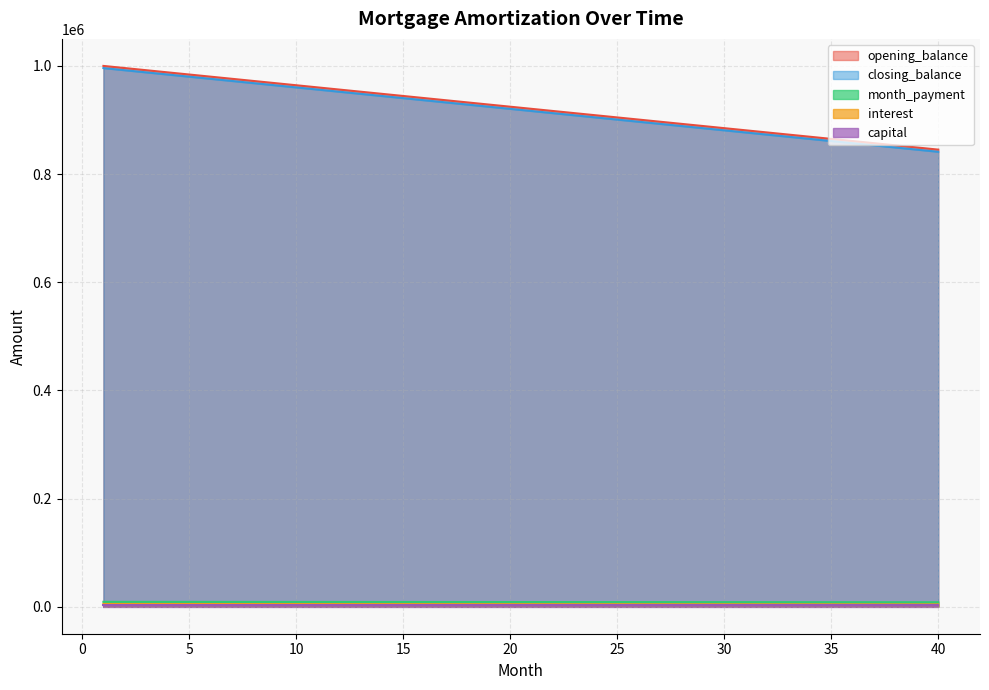

Rank the series at 2 from highest to lowest value.

opening_balance, closing_balance, interest, month_payment